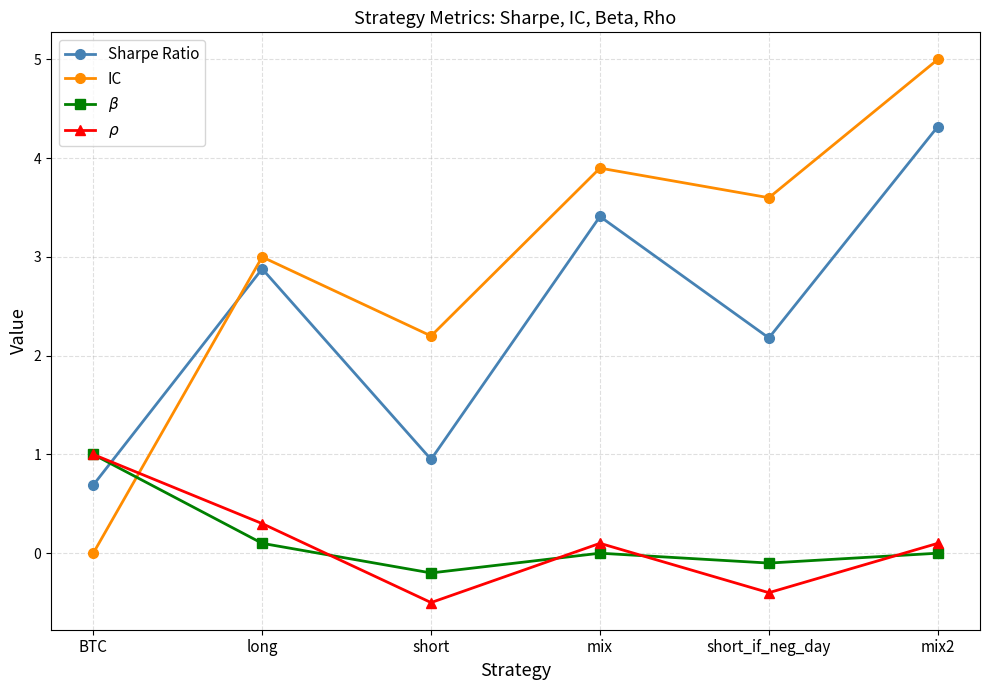

What is the label of the 1st point from the right?

mix2